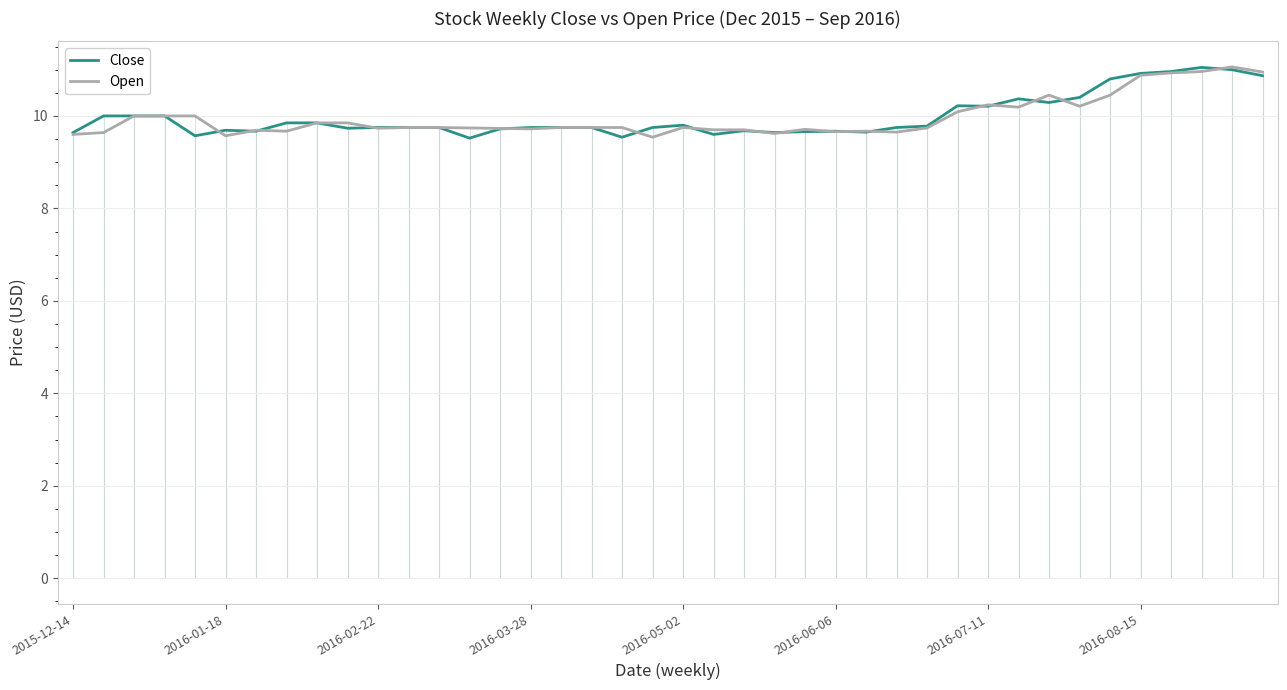

What is the value of the Open point at the 3rd from the left?

10.0